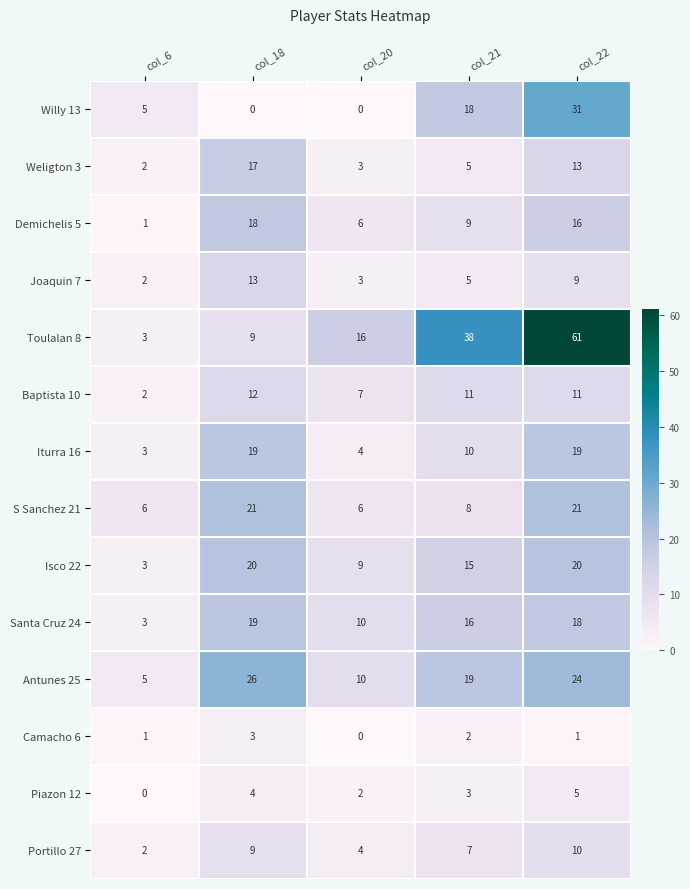

Is it true that Portillo 27 equals 2 at col_6?

True